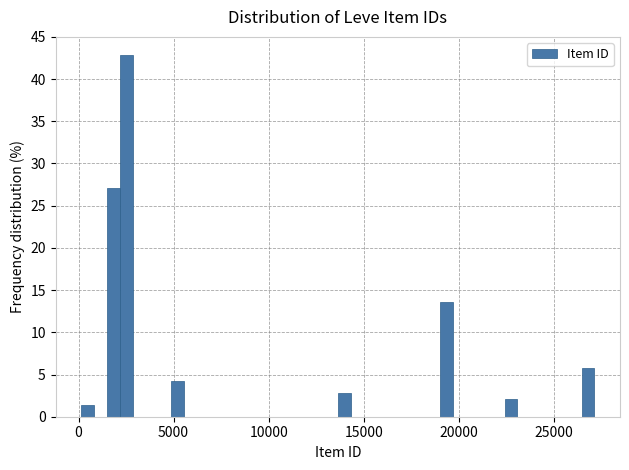

Around what value on the x-axis is the tallest bar? Give the approximate position of its centre, as read against the axis.

2500